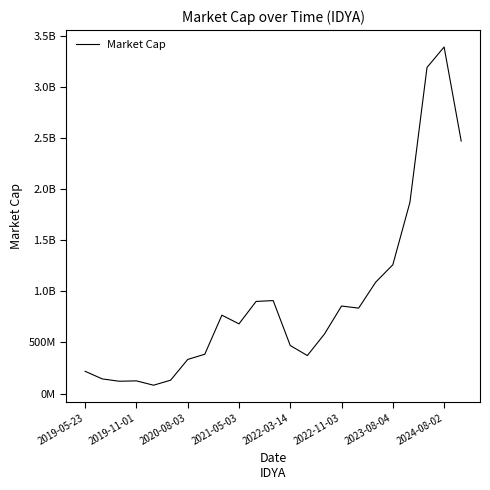

Is this an area chart (filled region under the line)?

No